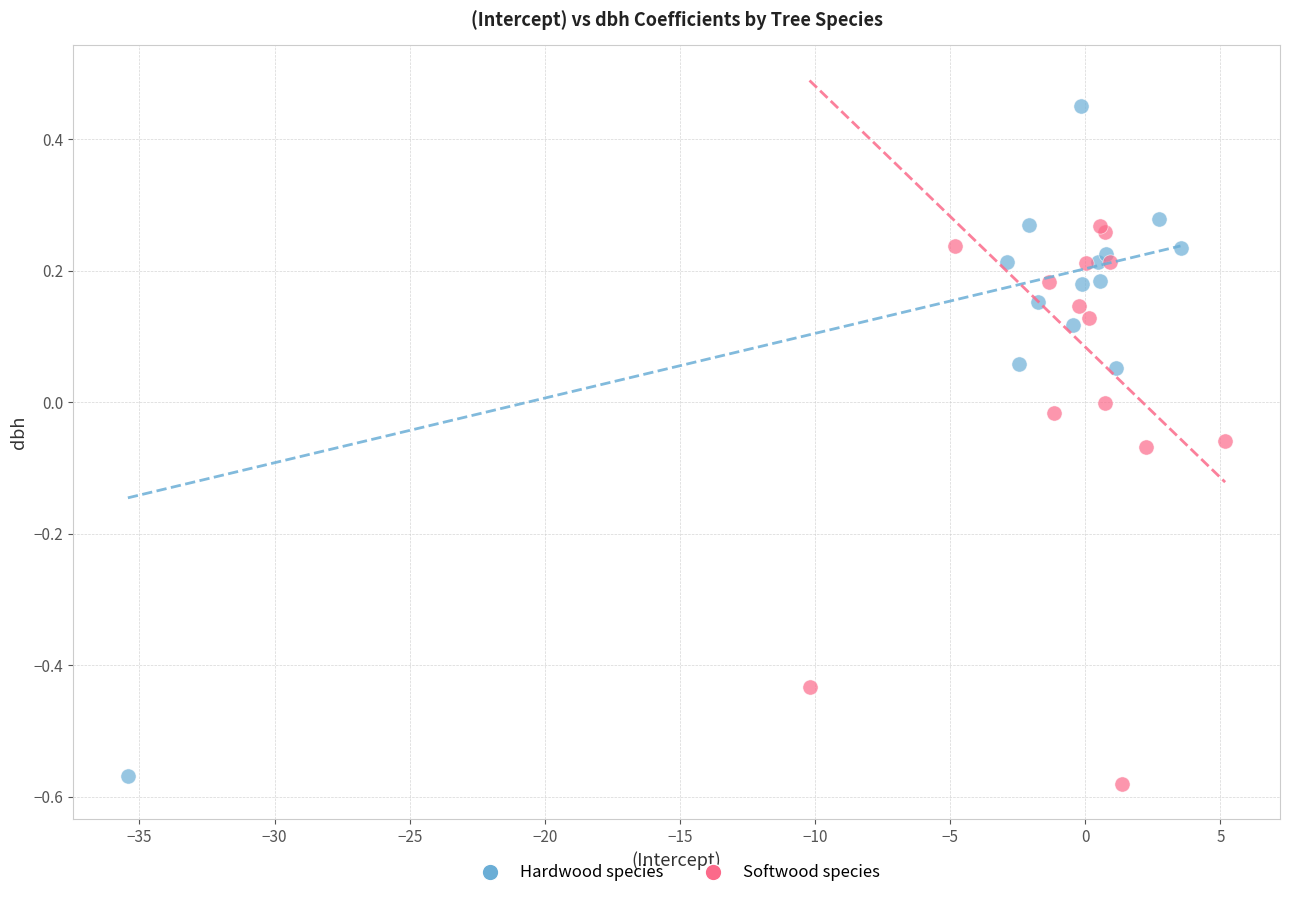

Which series contains the highest Y value?

Hardwood species